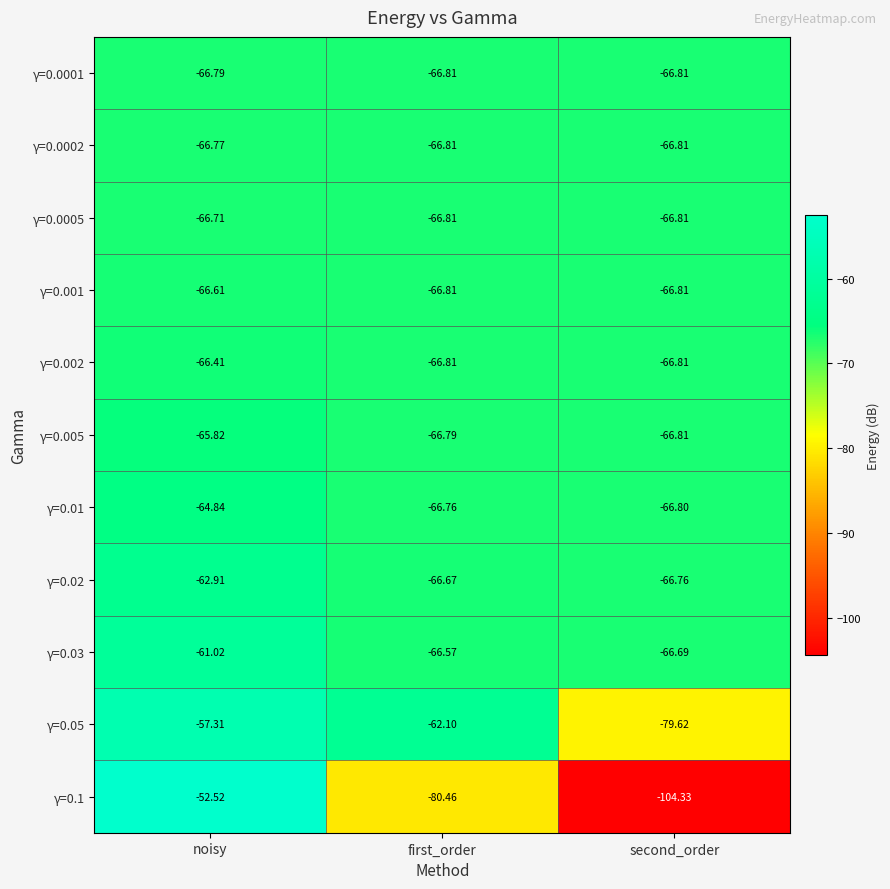

List the labels in order of γ=0.01 value, largest first.

noisy, first_order, second_order